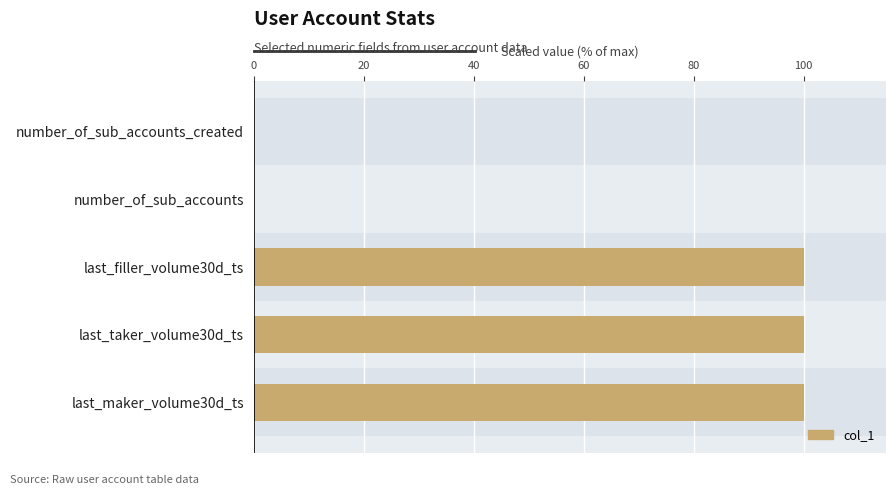

What is the maximum value shown in the chart?

100.0